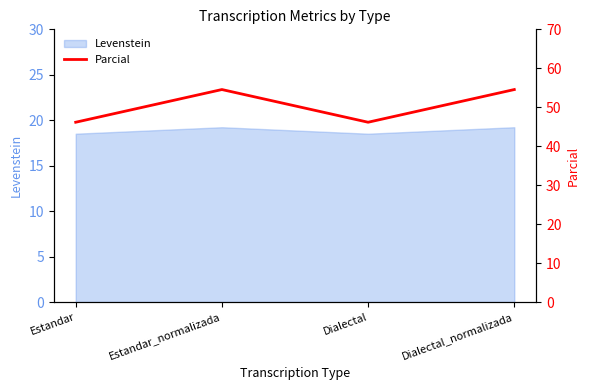

What is the average value?

50.3